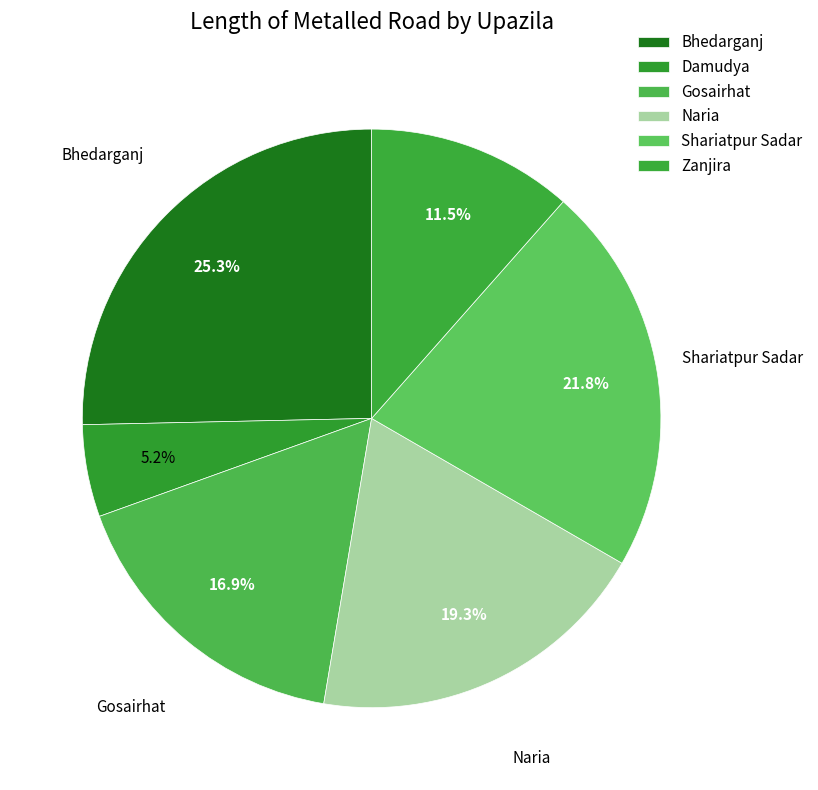

To the nearest percent, what is the difference between the Damudya and Naria slice percentages?

14%